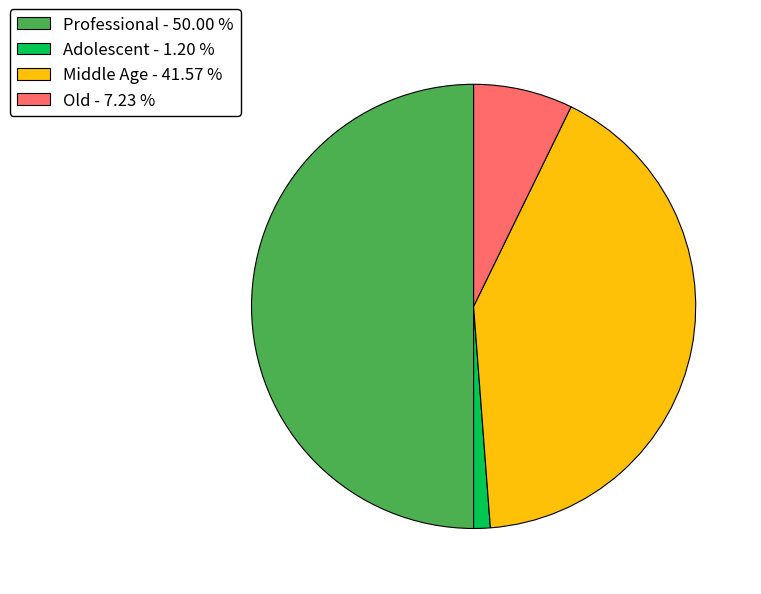

Combined, do Adolescent - 1.20 % and Old - 7.23 % account for over 50%?

No